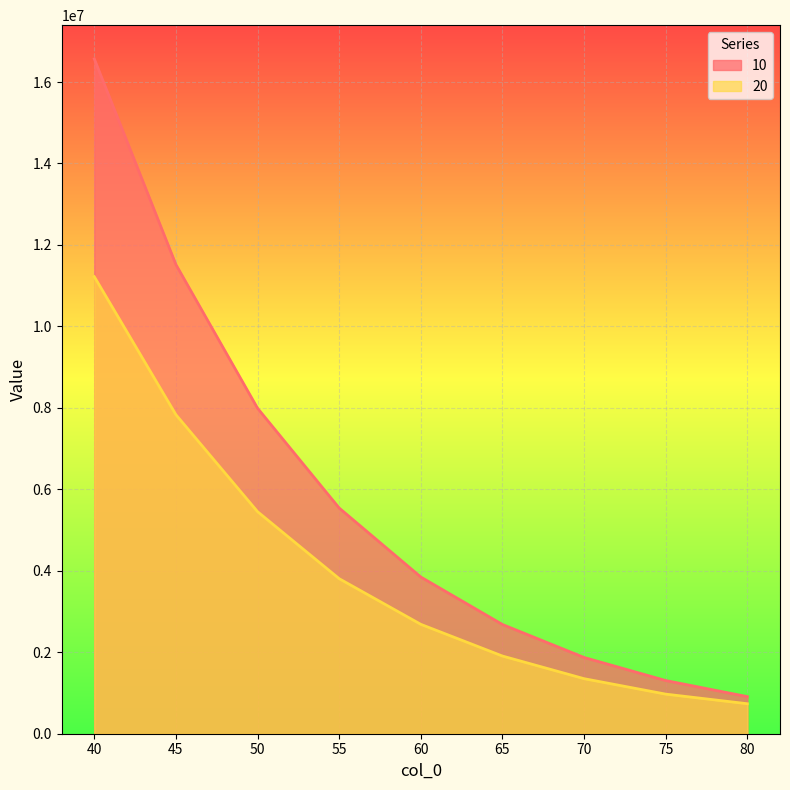

At how many categories does at least one series exceed 2530629?

6